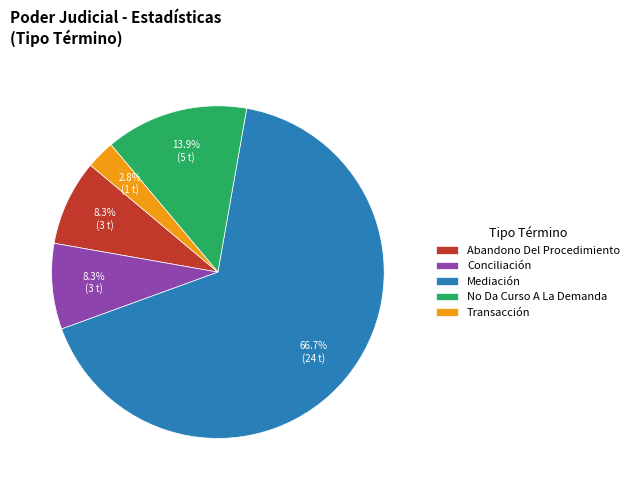

Which category has the biggest portion of the pie?

Mediación